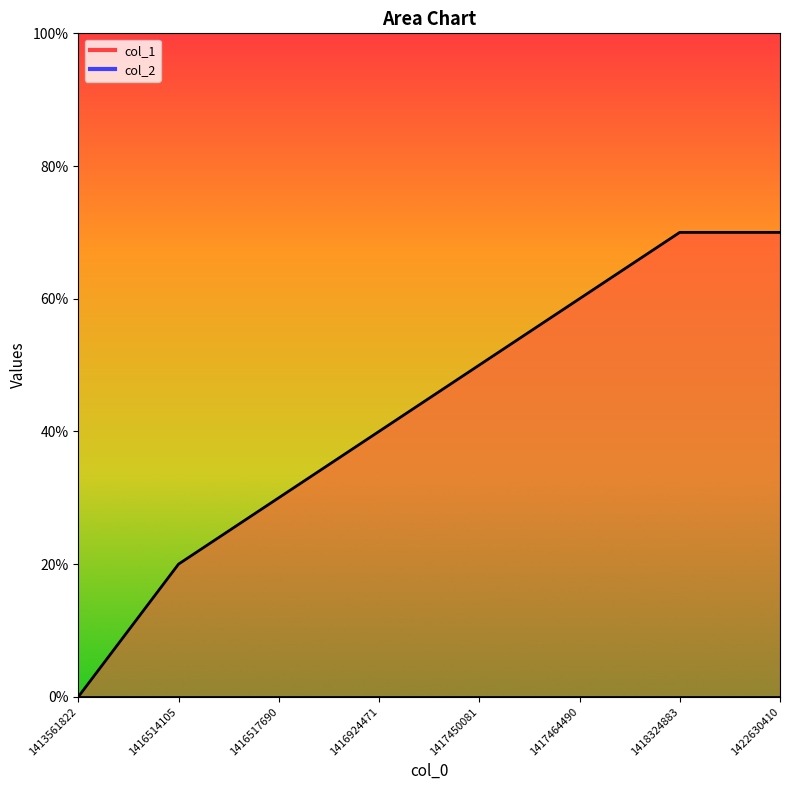

Which has a higher value, 1413561822 or 1416514105?

1416514105